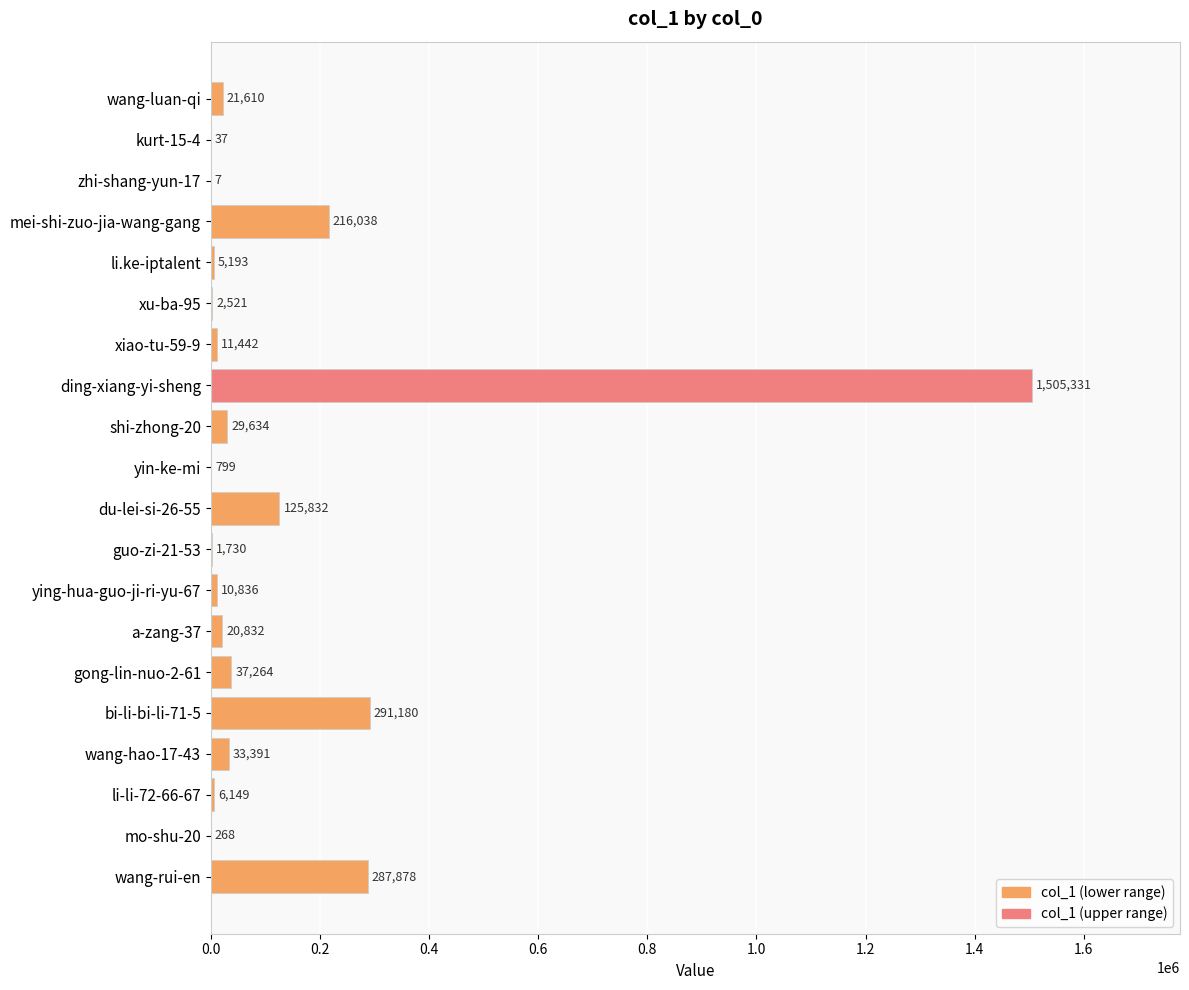

Count the number of categories in the chart.

20